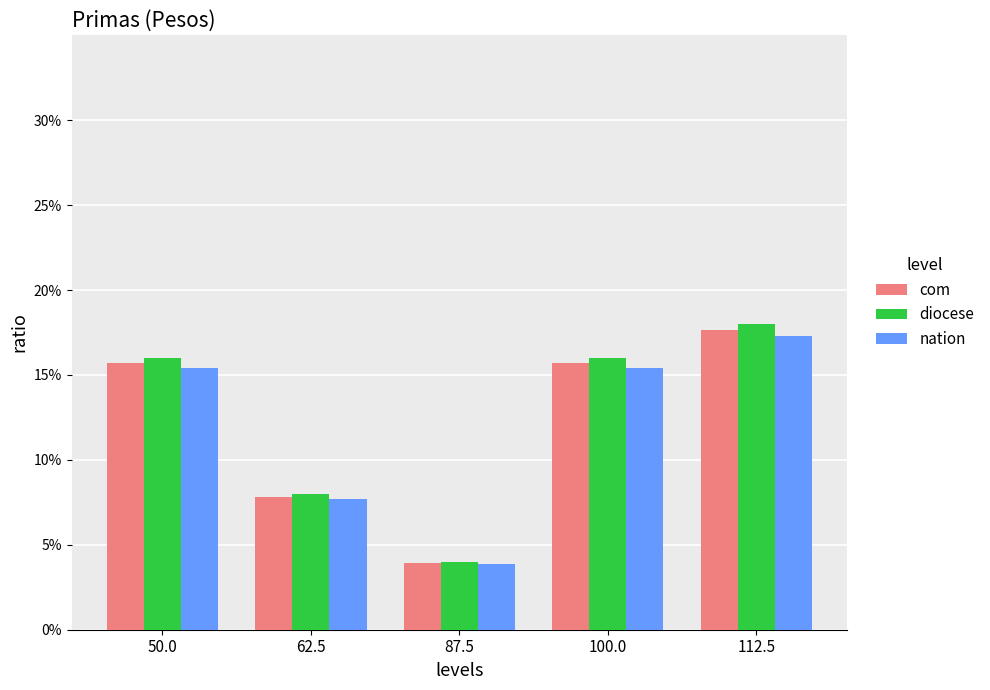

Are the bars grouped side by side (vs. stacked)?

Yes